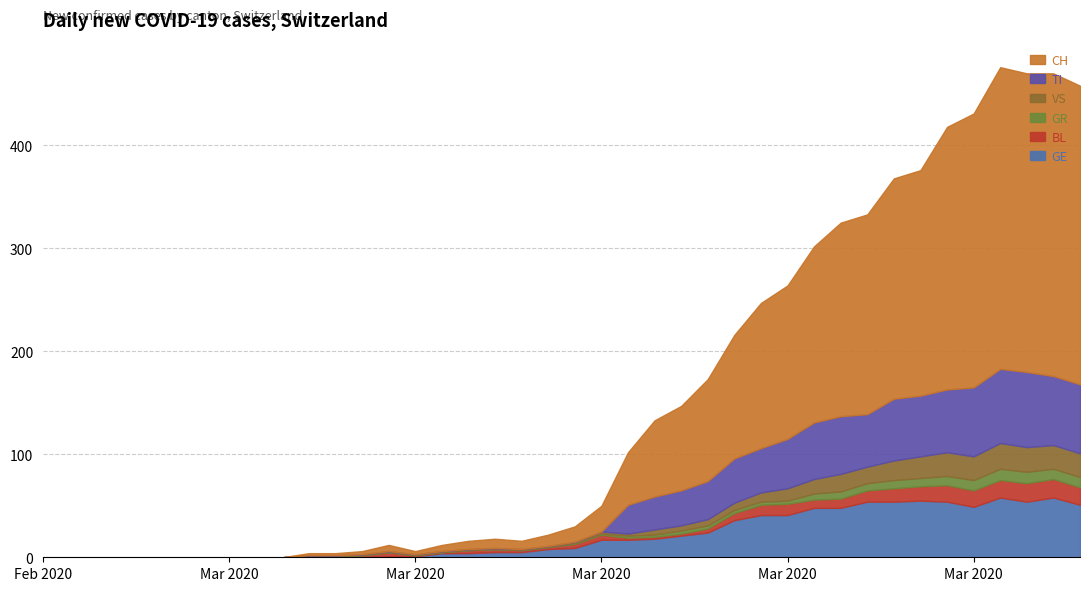

What are all the series names shown in the legend?

CH, TI, VS, GR, BL, GE